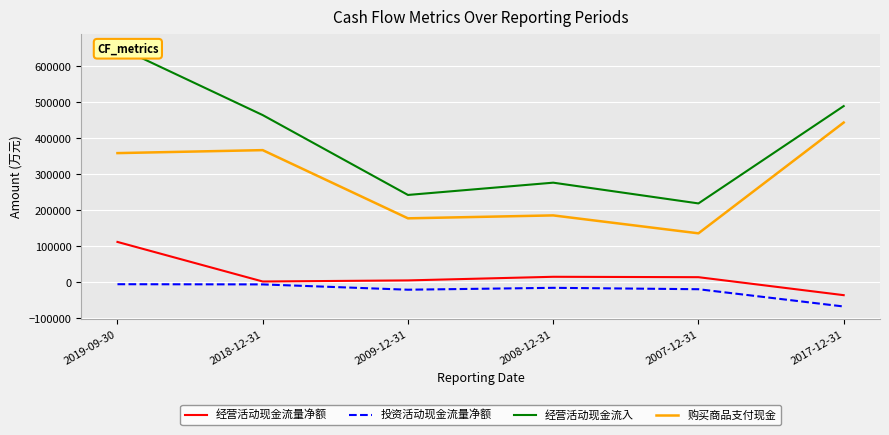

True or false: 投资活动现金流量净额 and 经营活动现金流入 intersect in this chart.

False